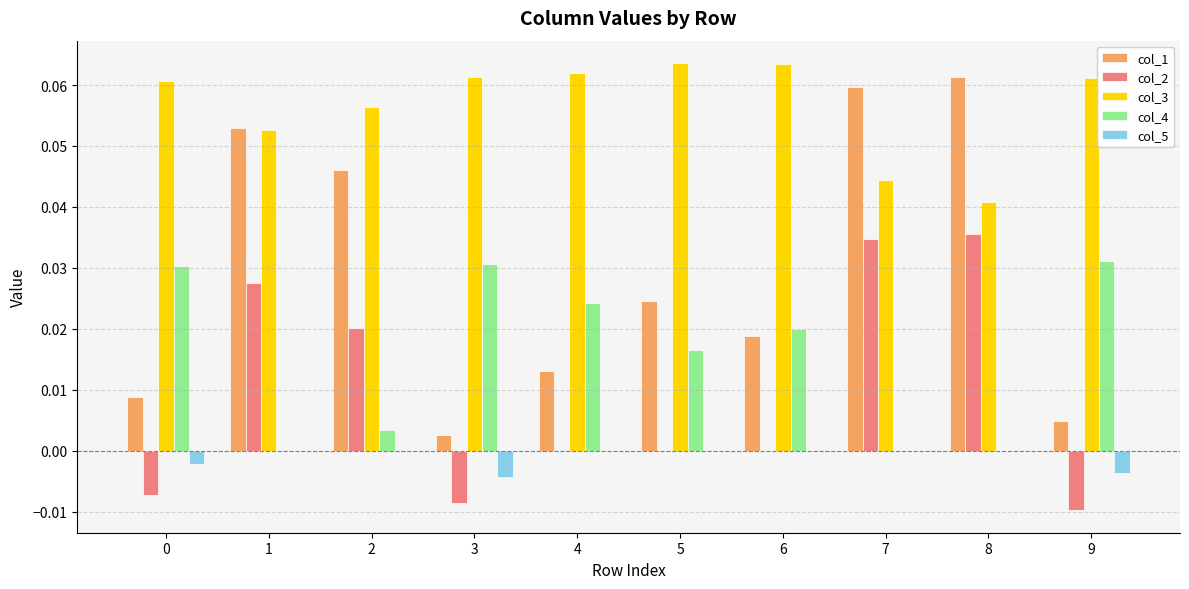

Between 0 and 1, which series saw the biggest shift?

col_1